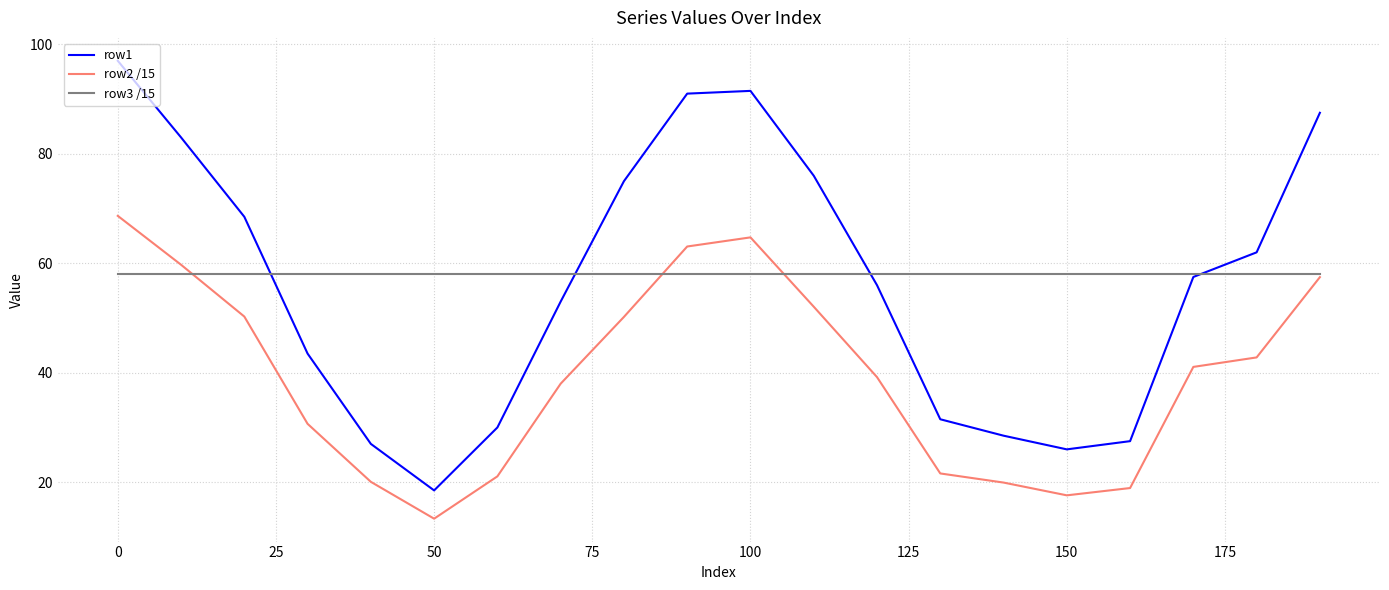

True or false: row1 and row2 /15 cross at least once.

False